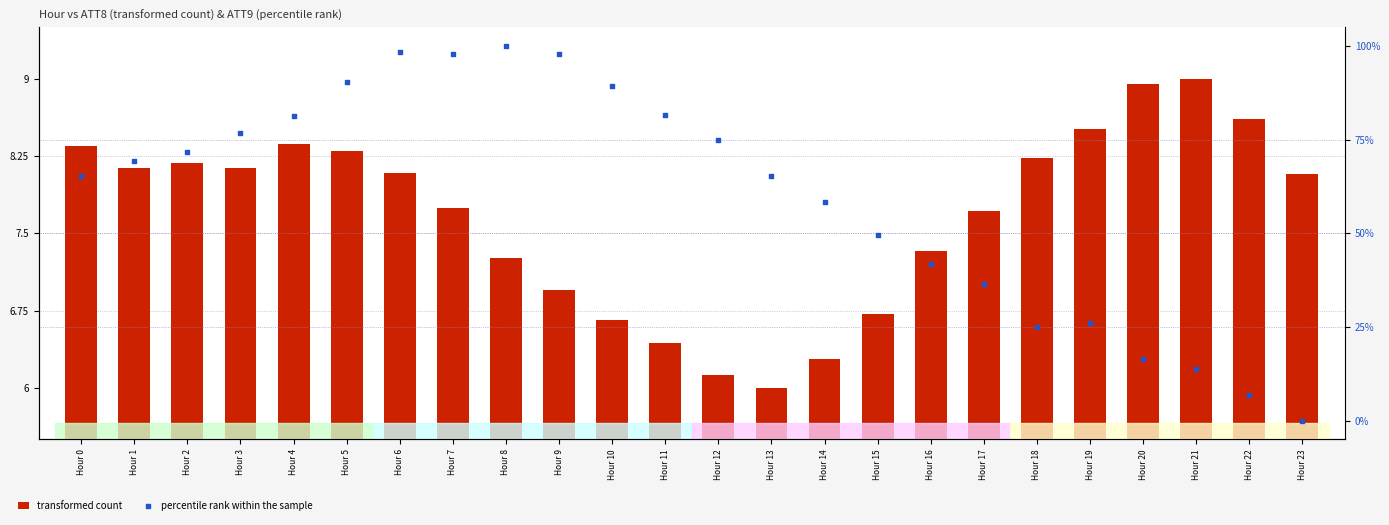

Which series has the widest spread of Y values?

percentile rank within the sample